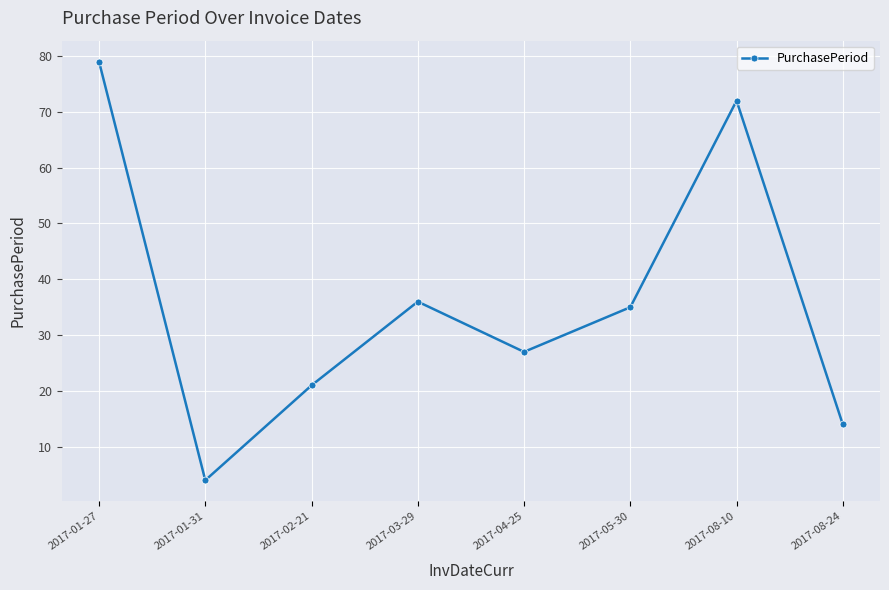

The chart shows a value of 48 at 2017-04-25. True or false?

False